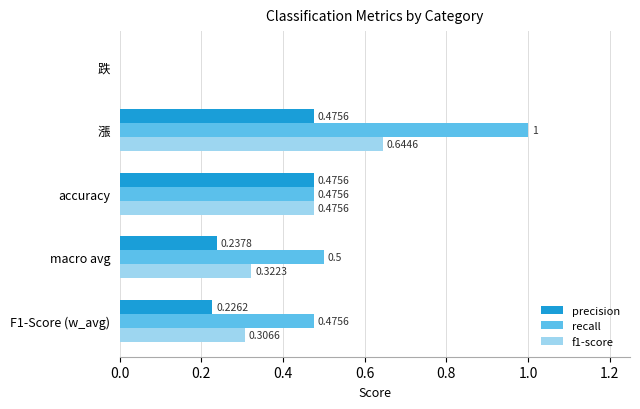

What is the sum of all f1-score values?

1.7